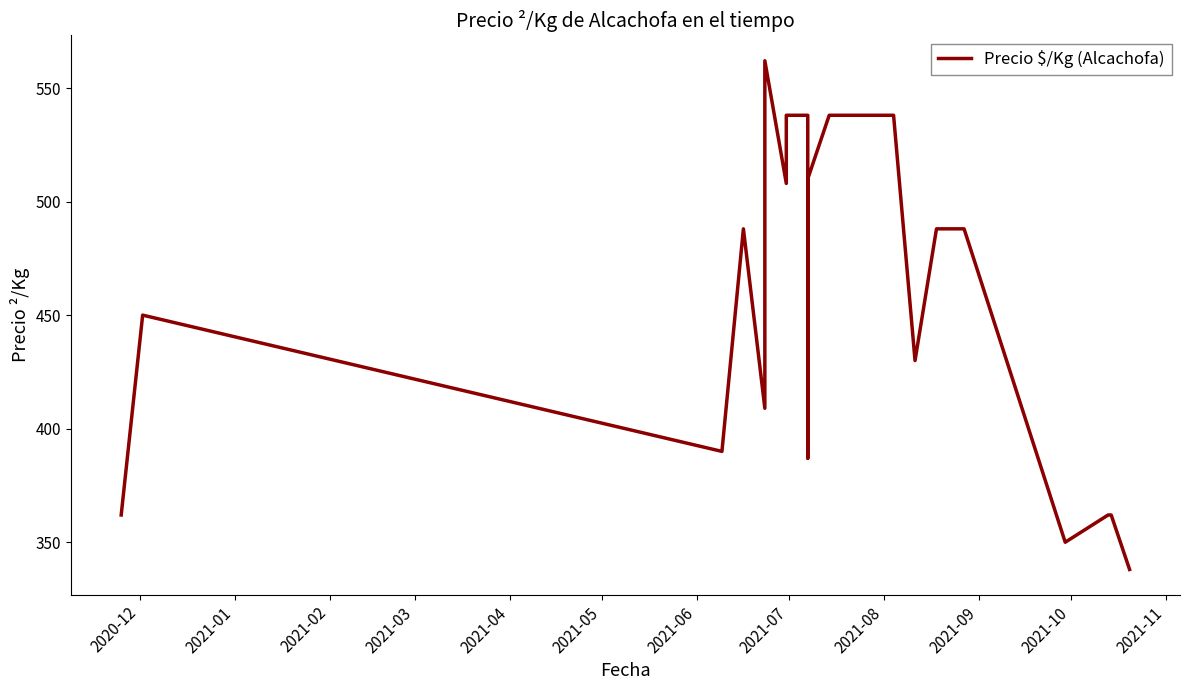

How many data points are less than 488?

10